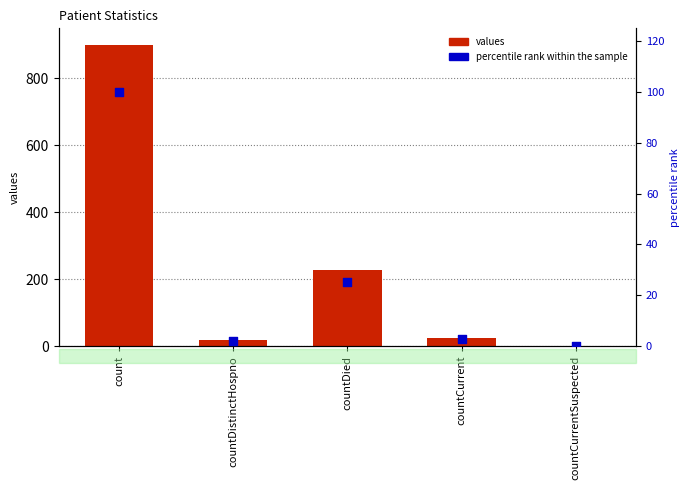

Which series contains the lowest Y value?

values